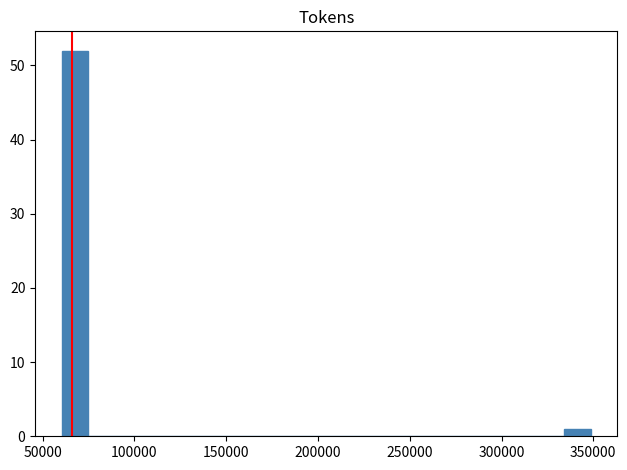

Around what value on the x-axis is the tallest bar? Give the approximate position of its centre, as read against the axis.

70000